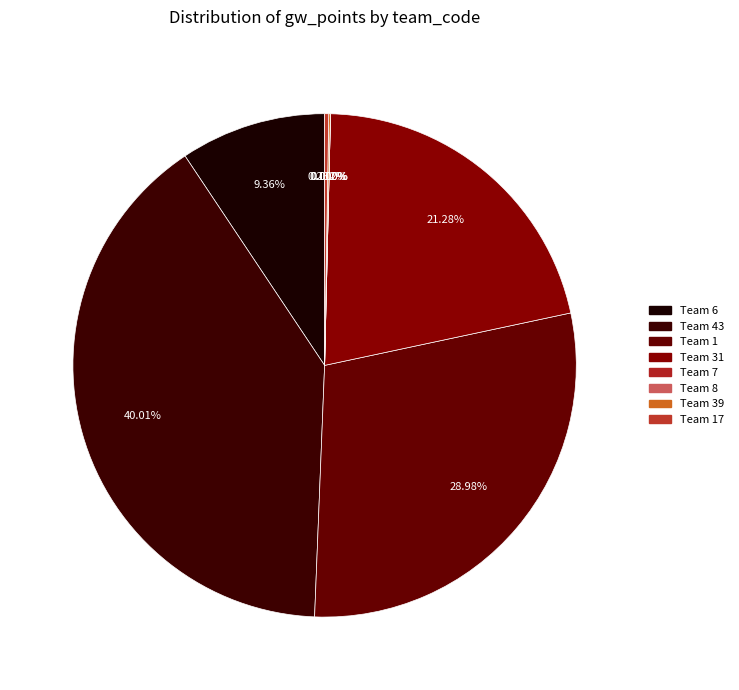

Is it true that 31 is 21% of the pie?

True